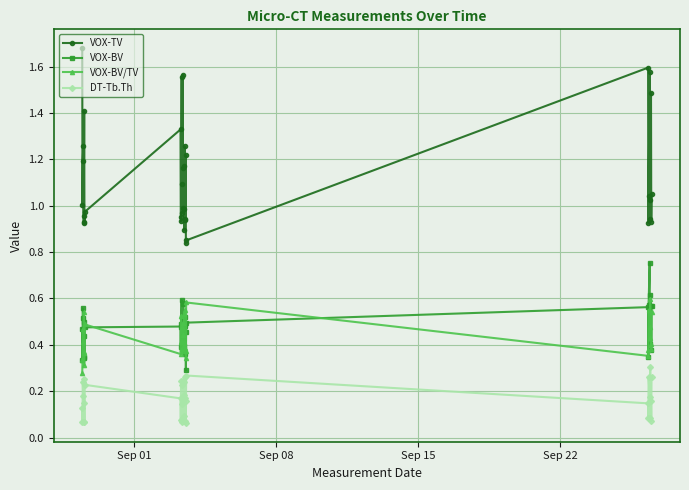

Which series has the largest range (max minus min)?

VOX-TV